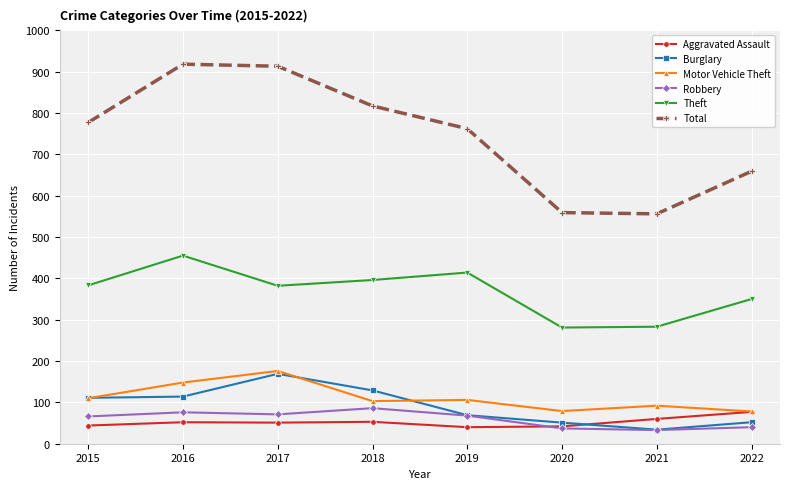

What is the value of the Robbery point at the 5th from the left?

68